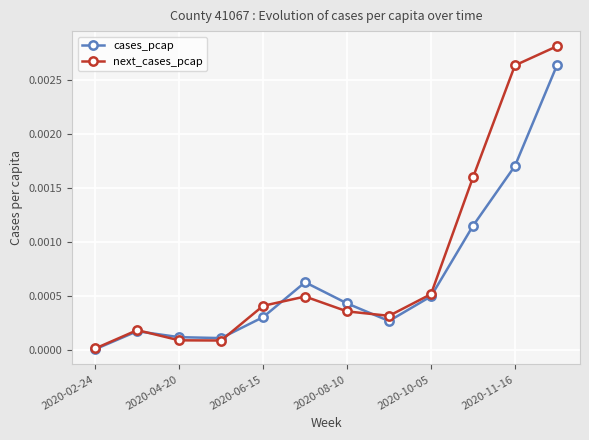

In cases_pcap, how many points are lower than both neighbors (excluding endpoints)?

2